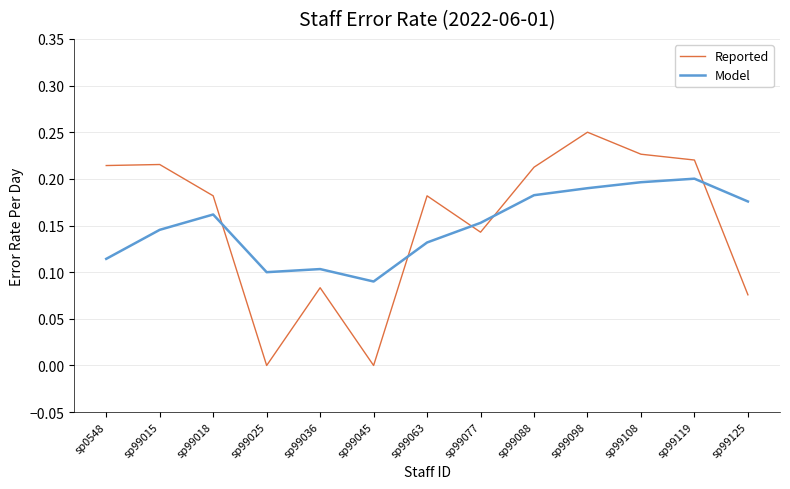

At which category is the sum across all series the highest?

sp99098